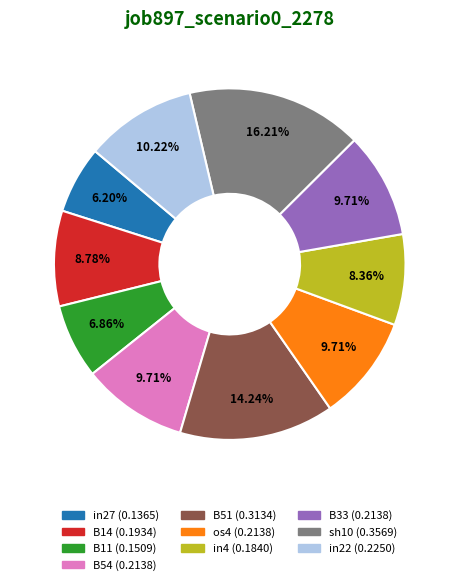

Is there a majority slice in this chart?

No